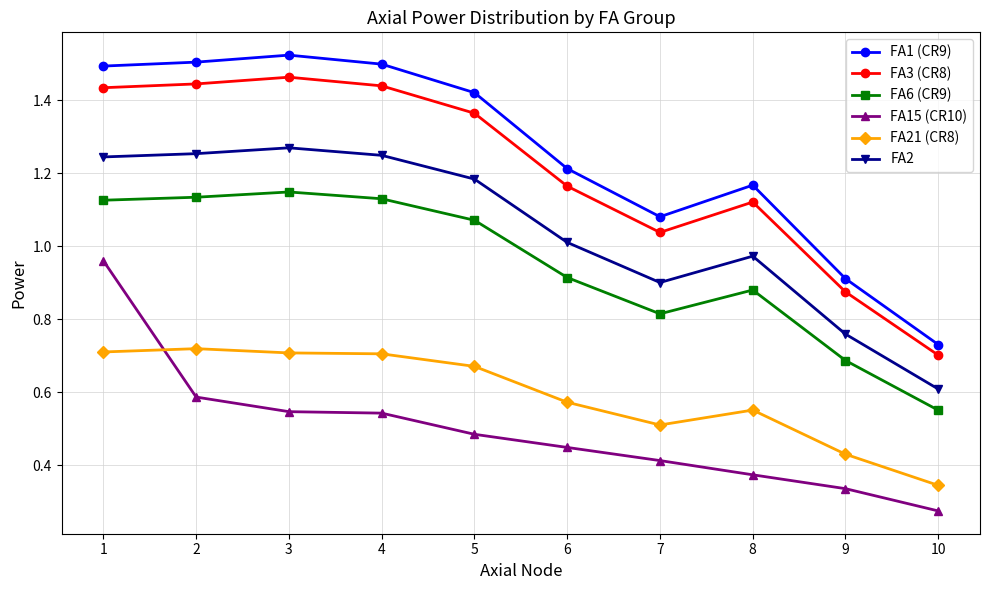

How many interior local peaks does the FA1 (CR9) series have?

2